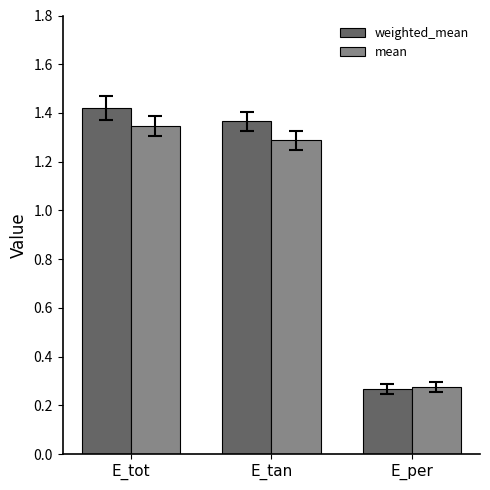

What is the average value of the mean series?

1.0